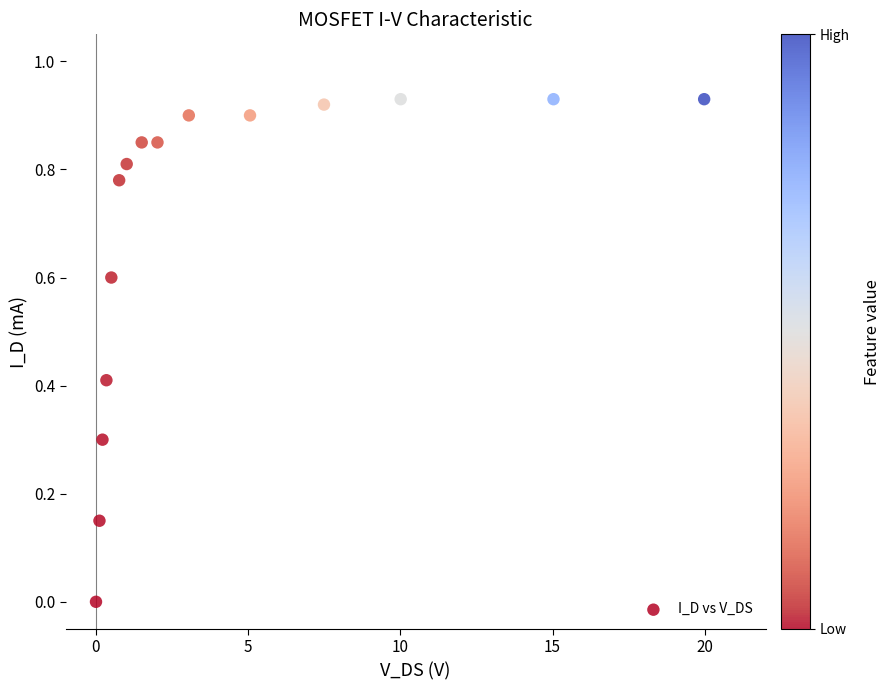

What is the range of X values (max minus min)?

20.0